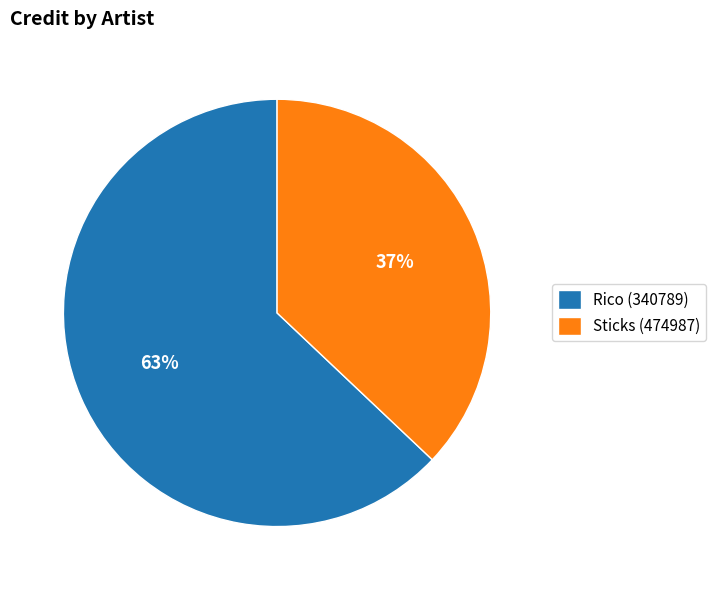

Do Sticks (474987) and Rico (340789) together represent more than half of the pie?

Yes